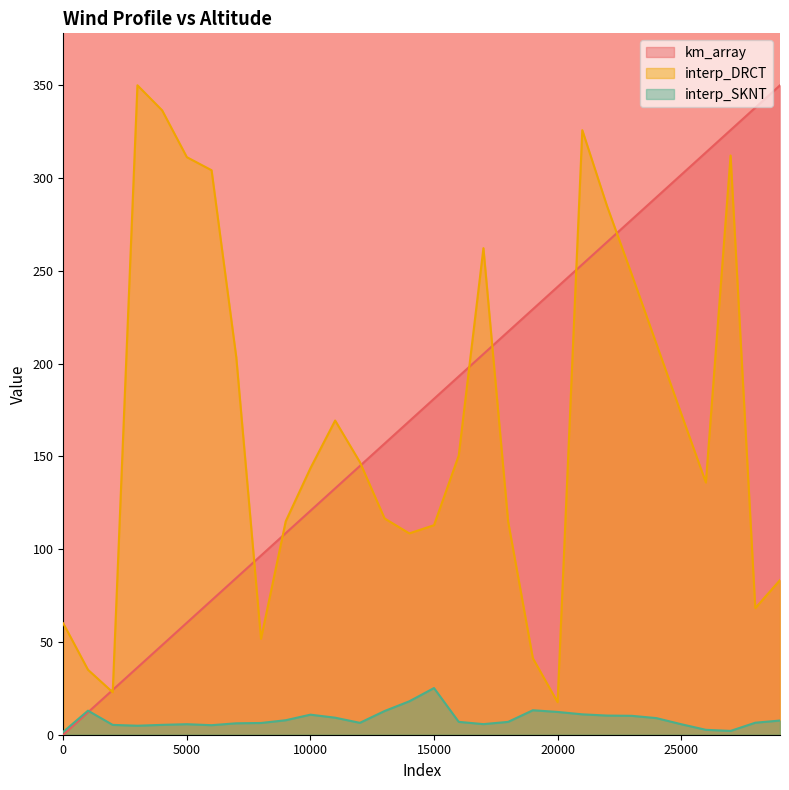

What value does the interp_SKNT series have at 2000?

5.3